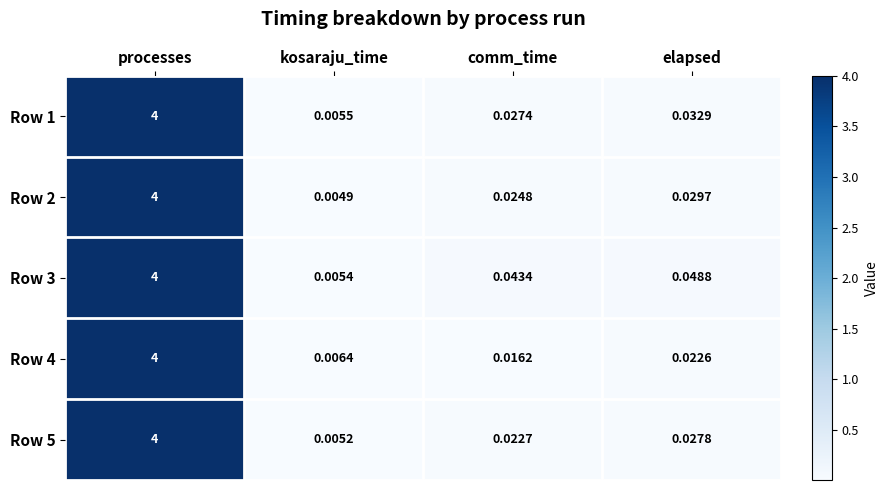

At which category does the chart reach its minimum across all series?

kosaraju_time